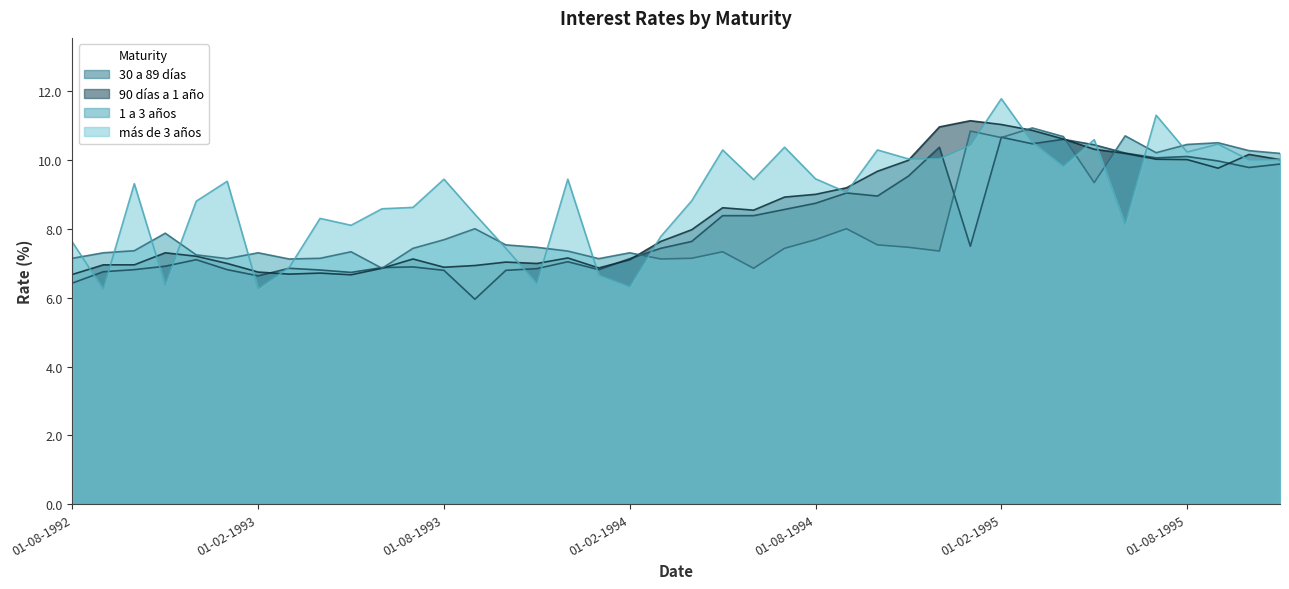

Where do más de 3 años and 30 a 89 días first cross each other?

01-08-1992 and 01-09-1992